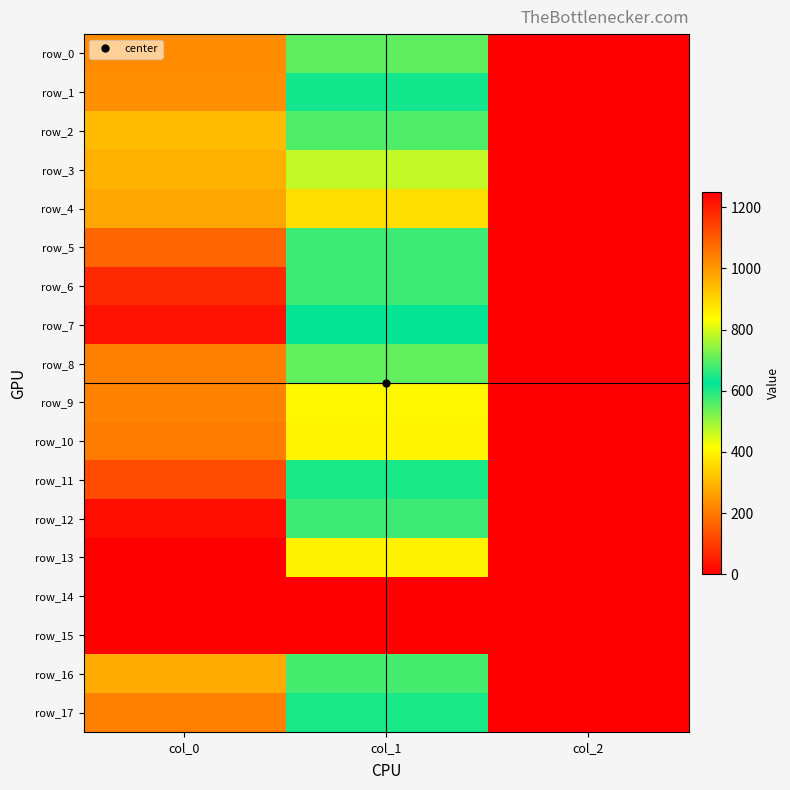

Between col_0 and col_2, which series saw the biggest shift?

row_13